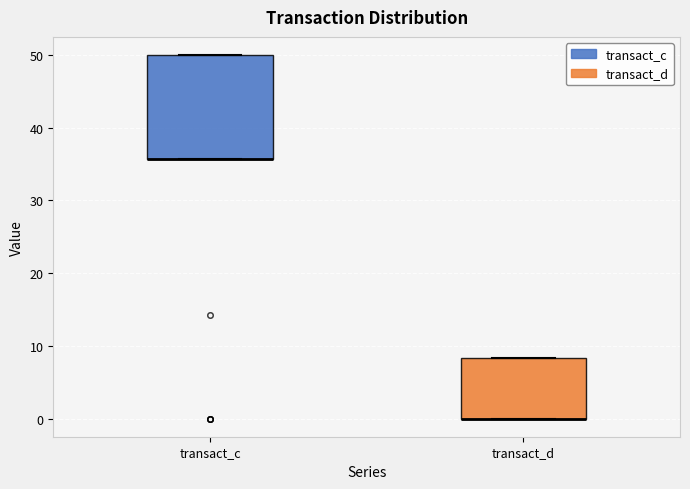

Where is the upper edge of the box for transact_c on the y-axis? The values are not printed on the chart, so give them approximately, as read against the axis.

50